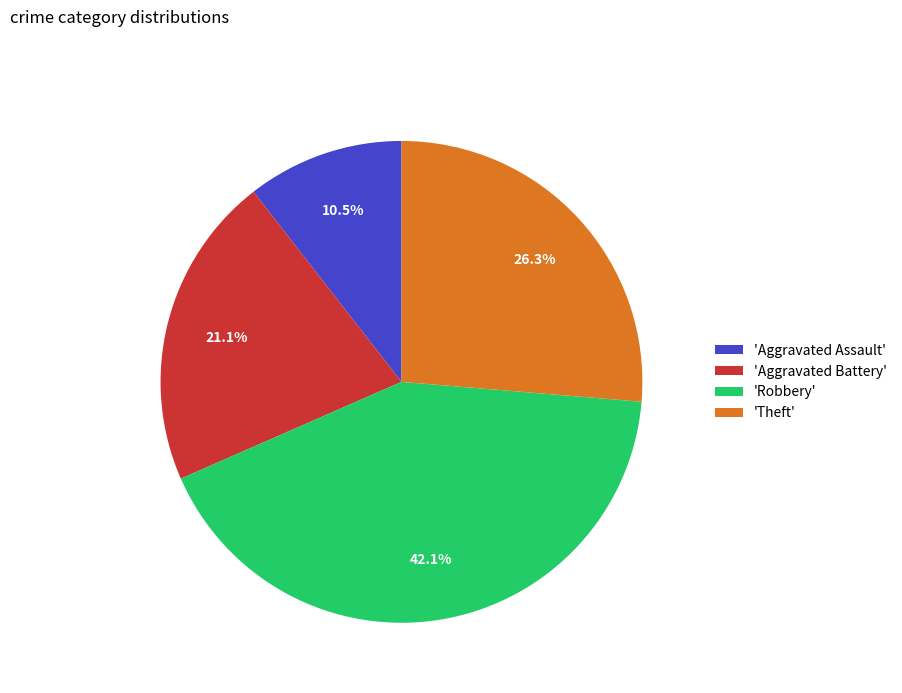

Approximately how many times larger is the value at 'Robbery' compared to 'Aggravated Battery'?

2.0